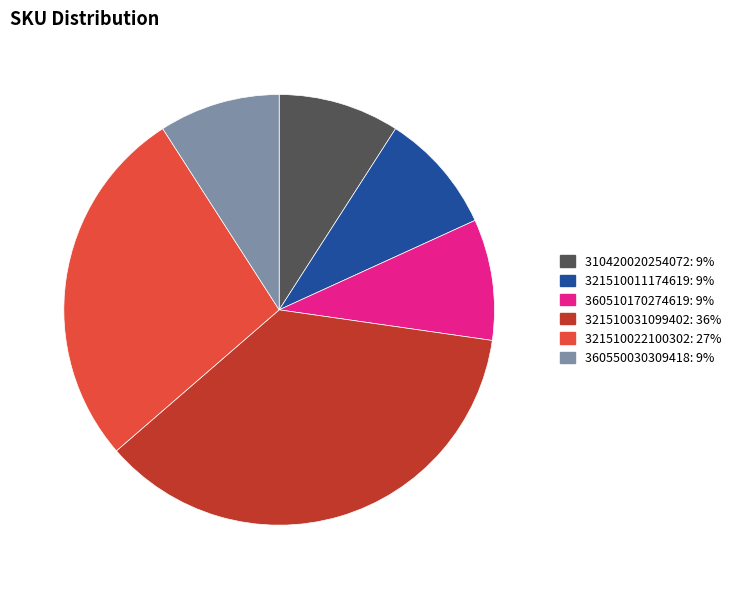

True or false: 310420020254072: 9% accounts for 9% of the total.

True